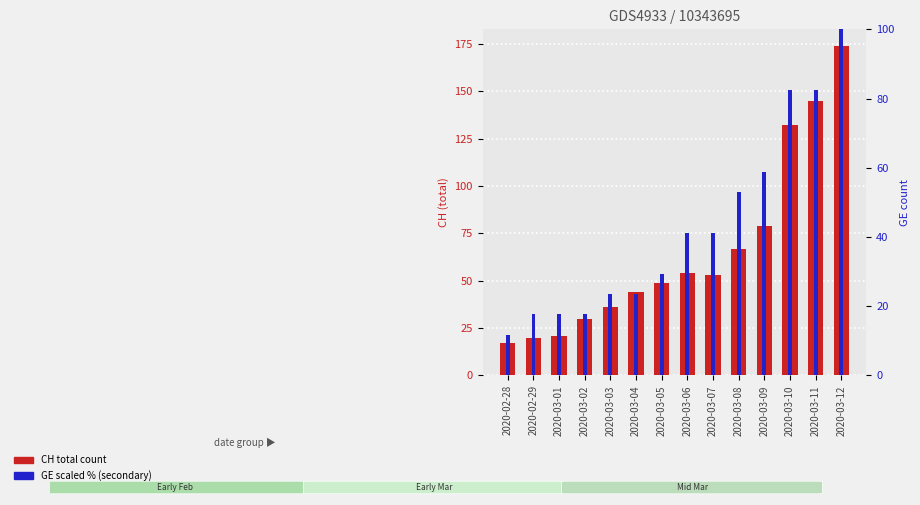

At which category does the chart reach its minimum across all series?

2020-02-28